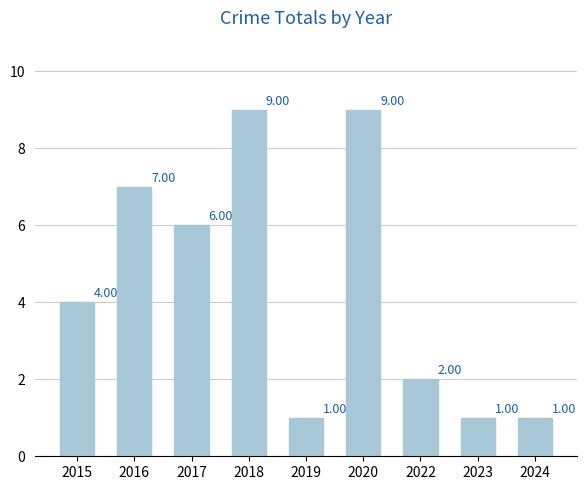

What is the difference between the values at 2020 and 2017?

3